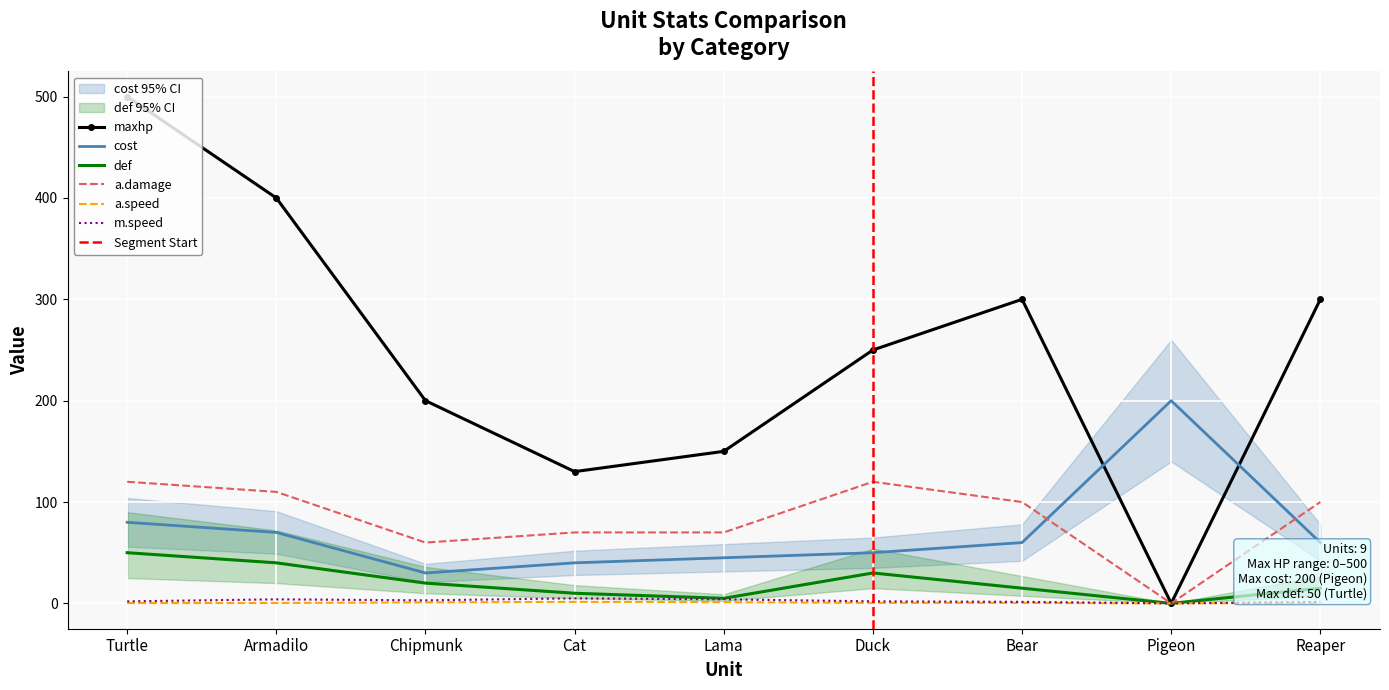

How many data points in def are above 15?

4